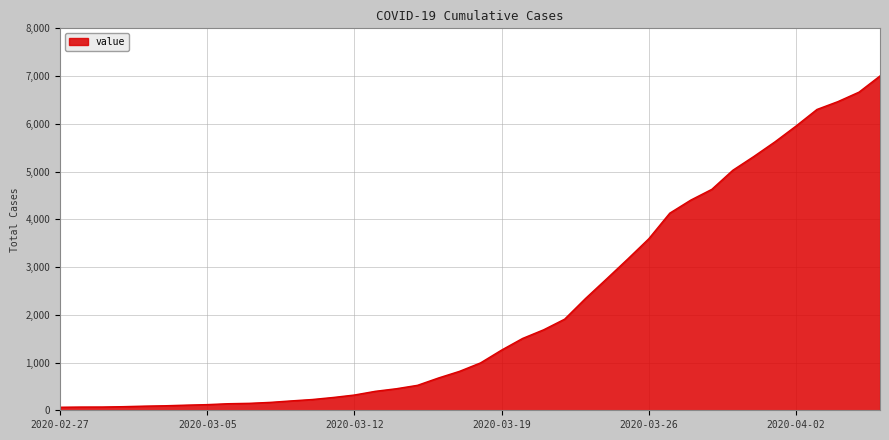

What is the maximum value shown in the chart?

7003